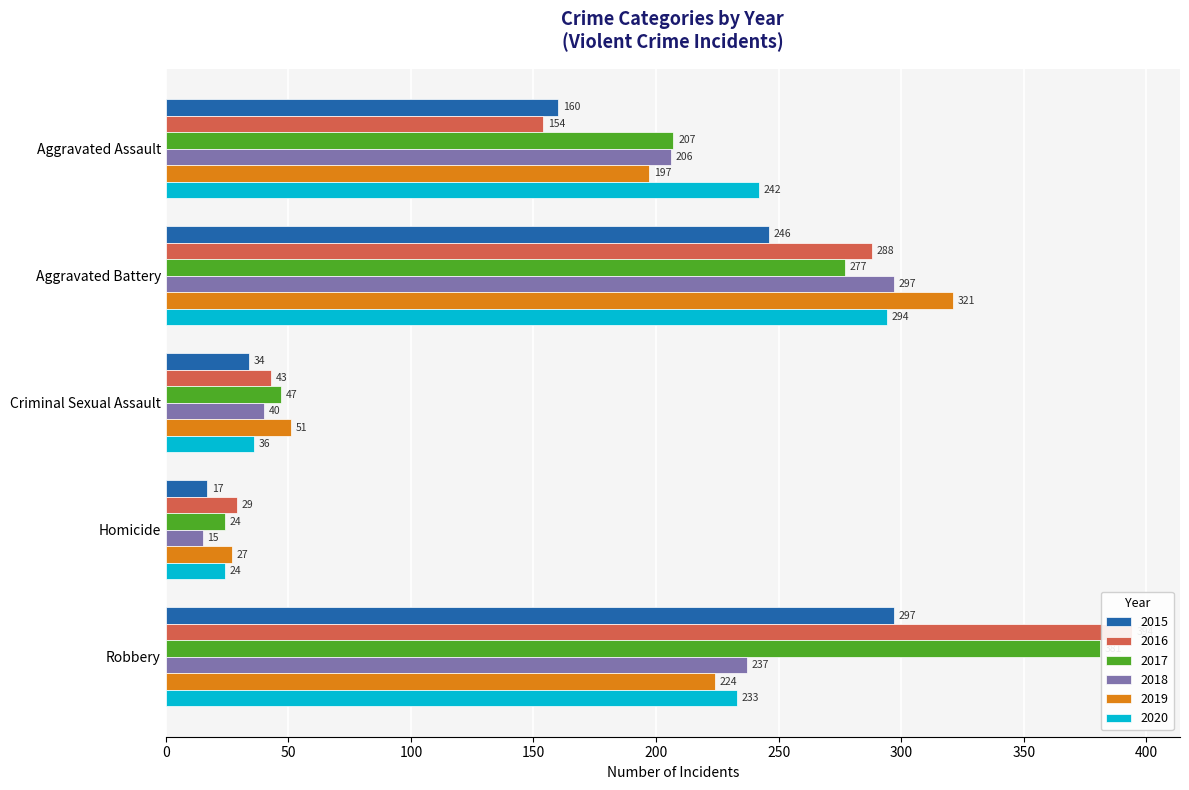

True or false: 2019 has a value of 321 at Aggravated Battery.

True